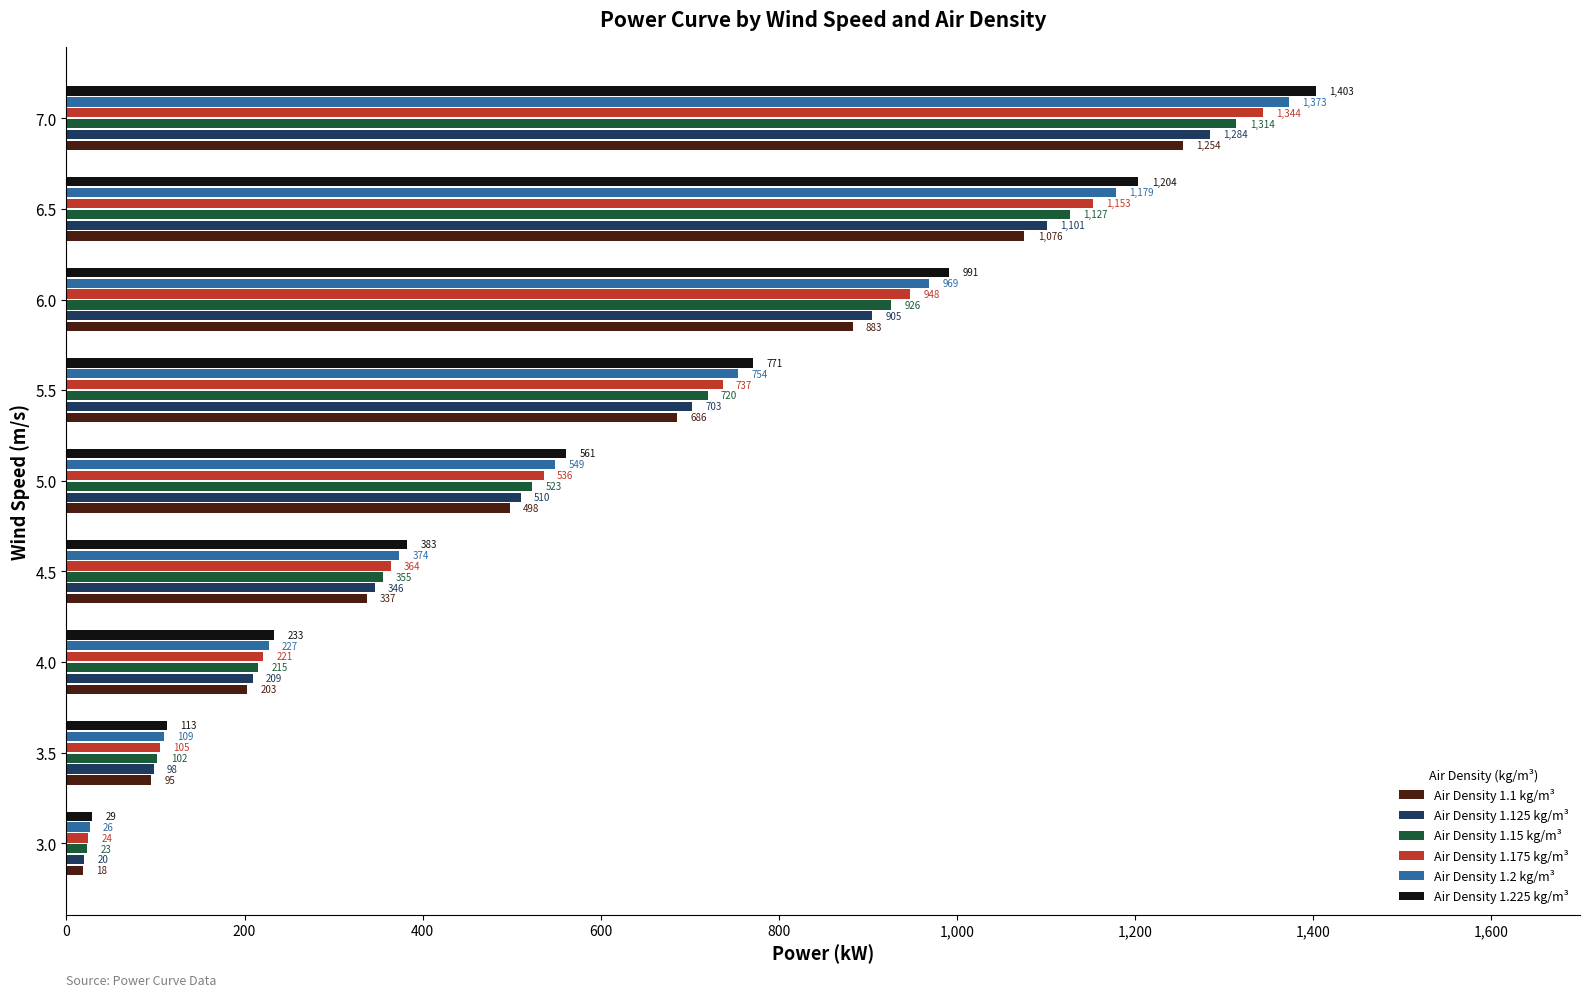

What are all the series names shown in the legend?

Air Density 1.1 kg/m³, Air Density 1.125 kg/m³, Air Density 1.15 kg/m³, Air Density 1.175 kg/m³, Air Density 1.2 kg/m³, Air Density 1.225 kg/m³